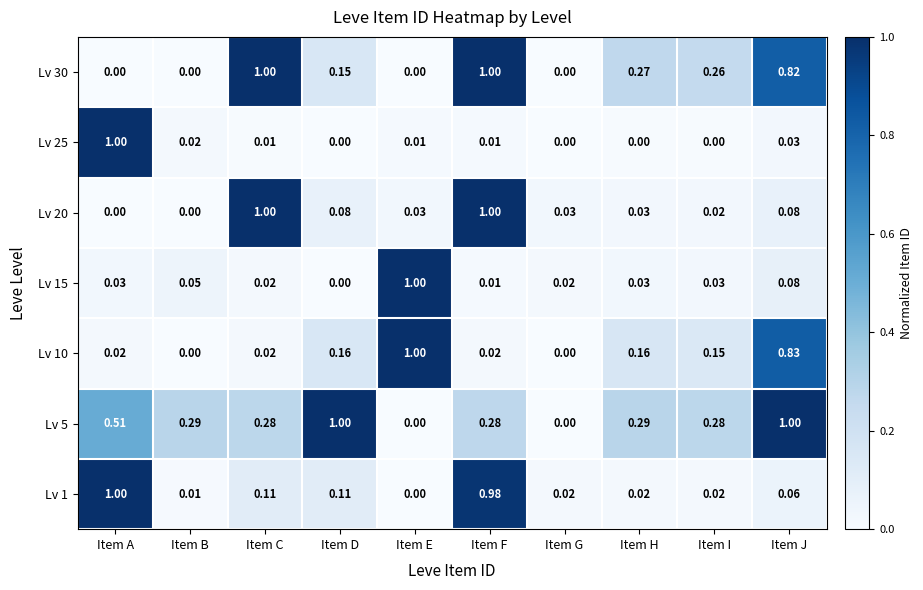

At which label does Lv 15 reach its minimum?

Item D